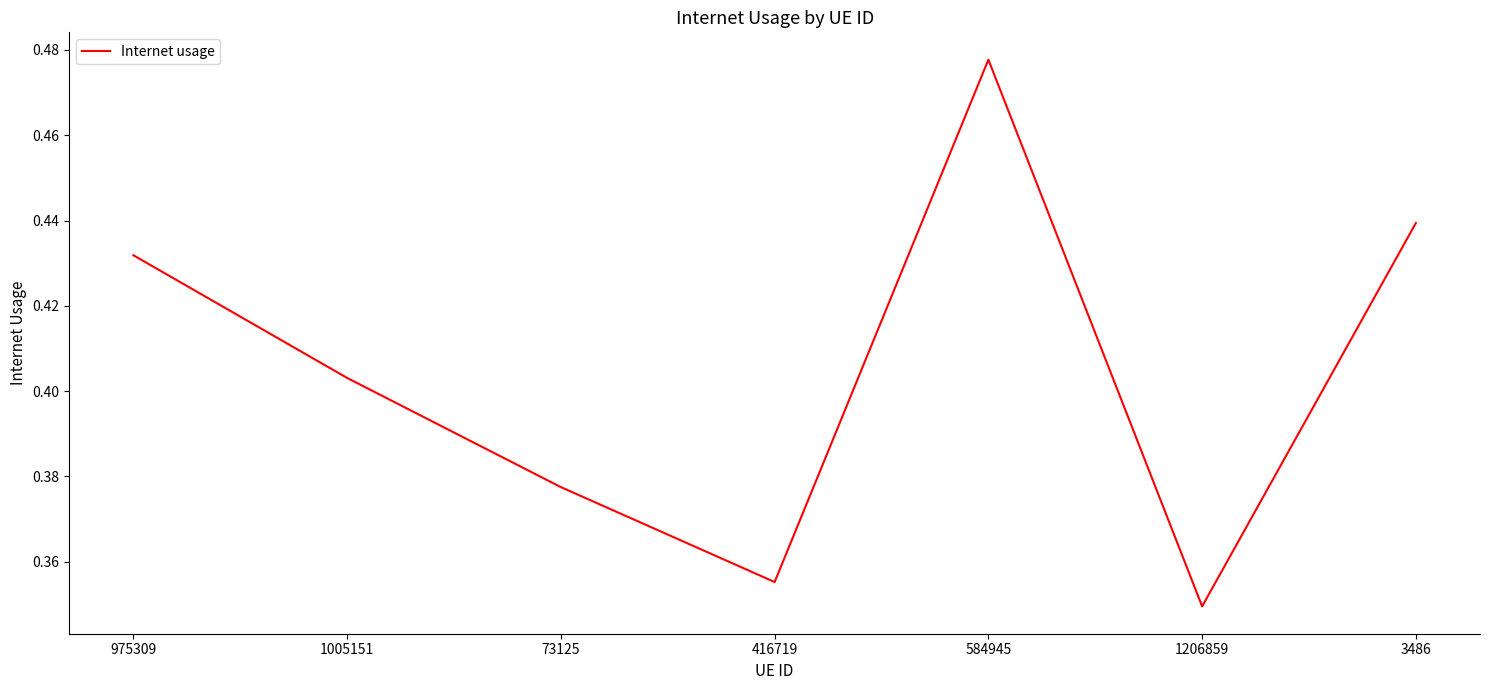

Which label corresponds to the largest value in the chart?

584945